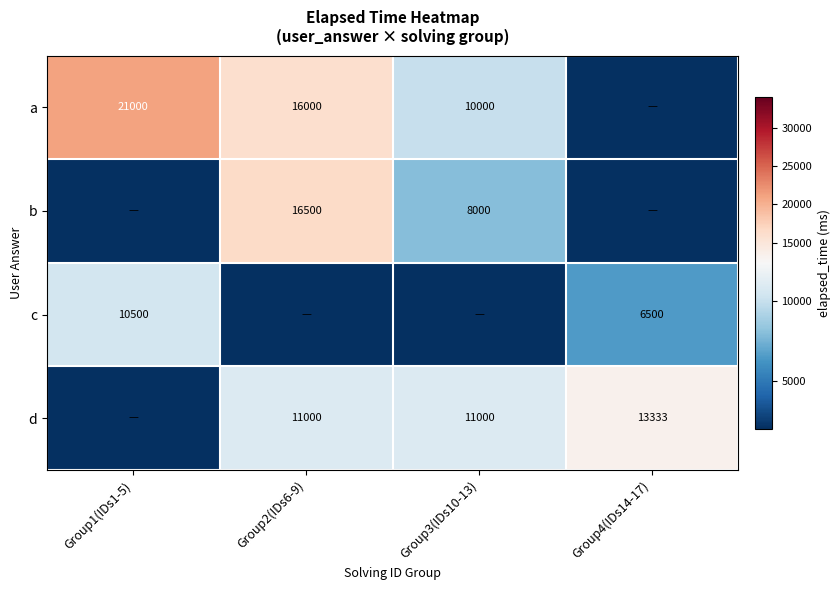

What is the sum of the a values at Group1(IDs1-5) and Group2(IDs6-9)?

37000